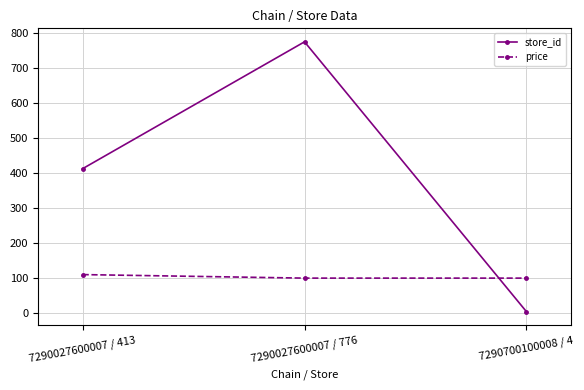

Reading right to left, what are all the values shown in this chart?

store_id: 4.0	776.0	413.0
price: 99.9	99.9	110.0